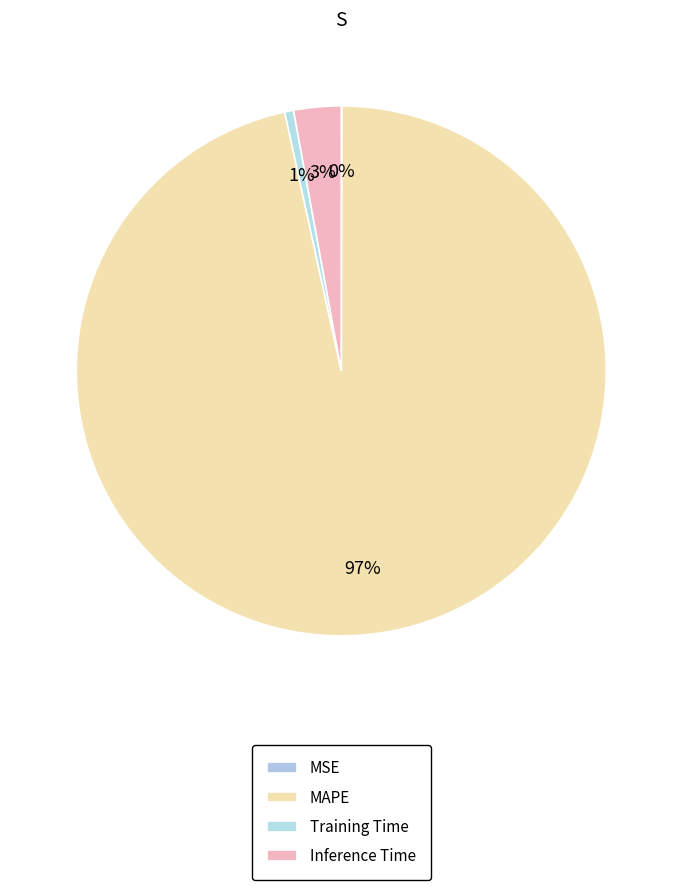

How many slices are in this pie chart?

4